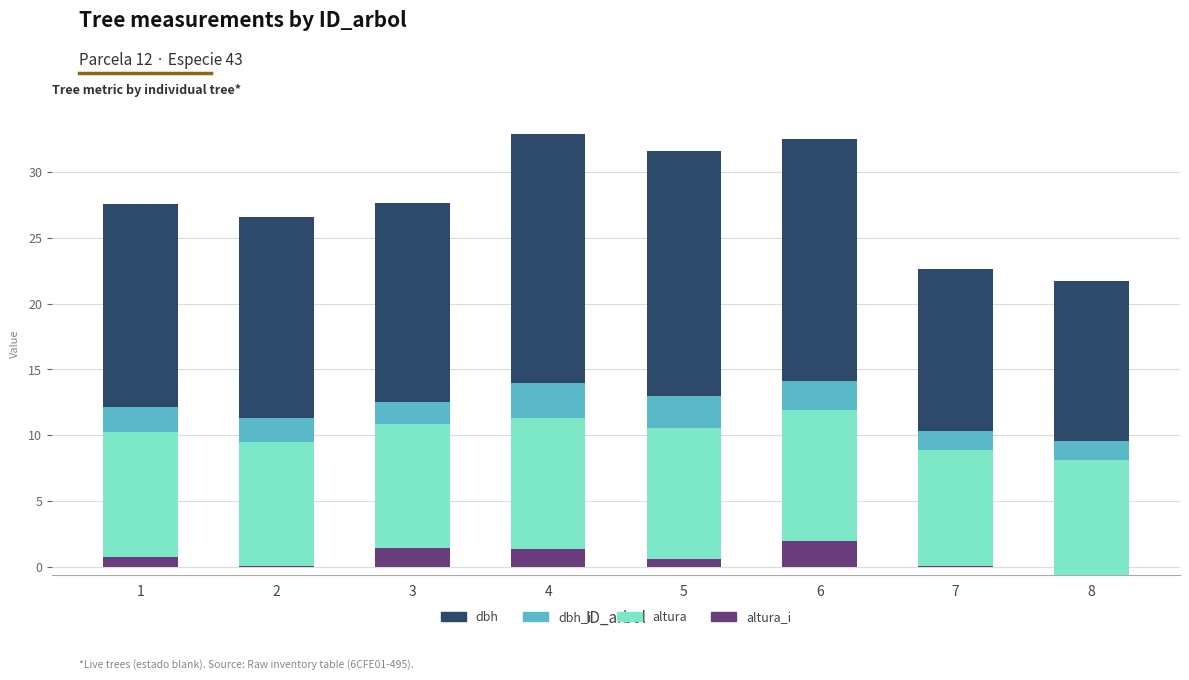

At which category is the sum across all series the highest?

4